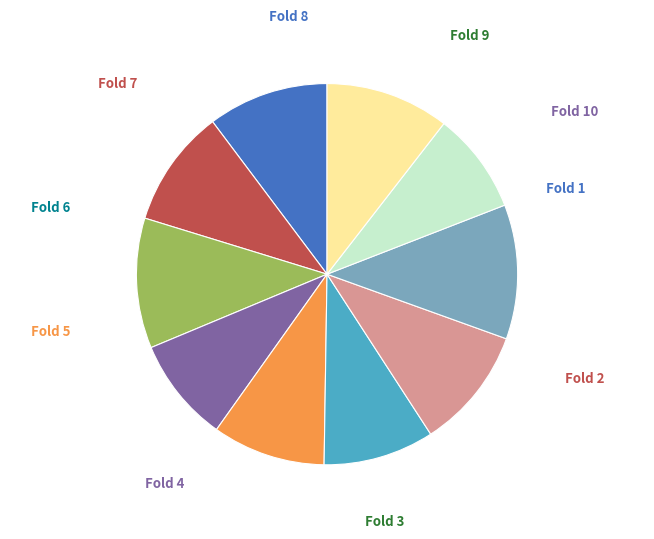

To the nearest percent, what is the difference between the largest and smallest slice percentages?

3%